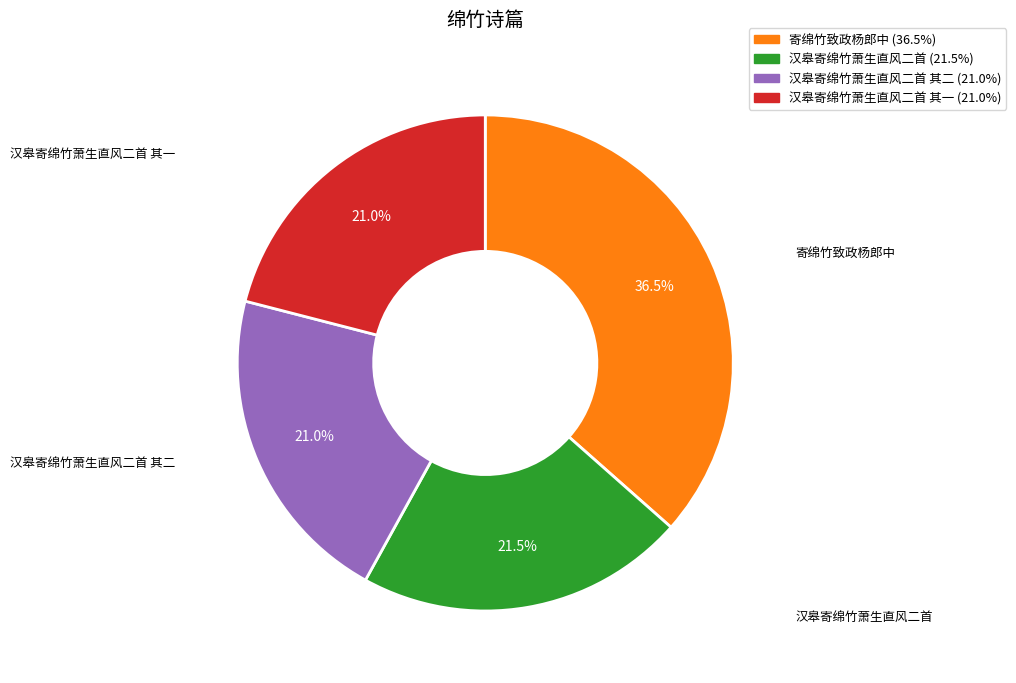

To the nearest percent, what is the difference between the largest and smallest slice percentages?

16%